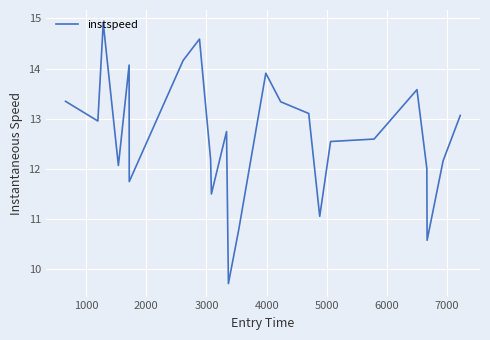

What is the sum of all values?

302.7